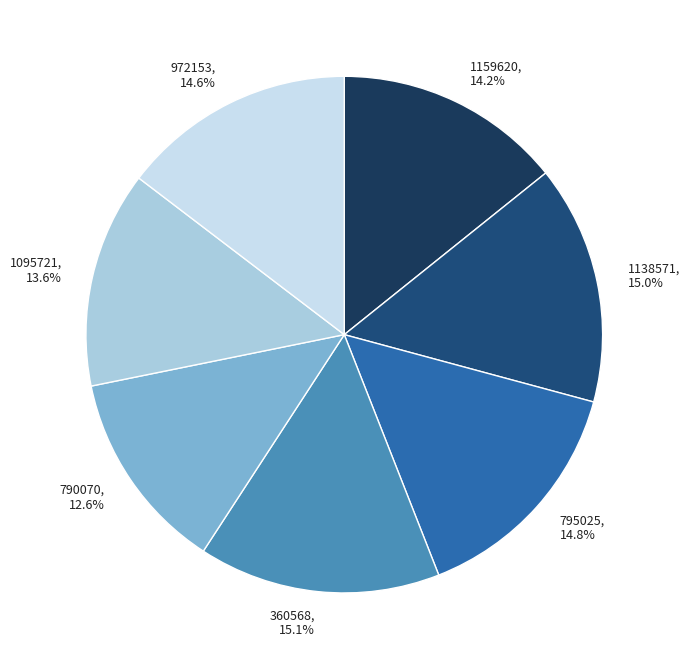

How many slices are in this pie chart?

7